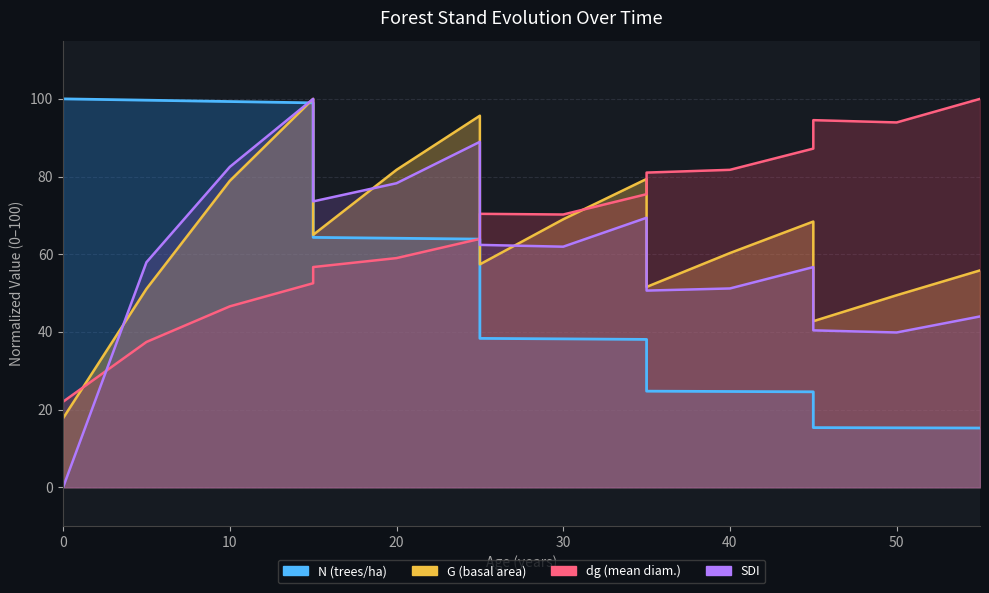

True or false: dg has more than 0 interior local peaks.

True